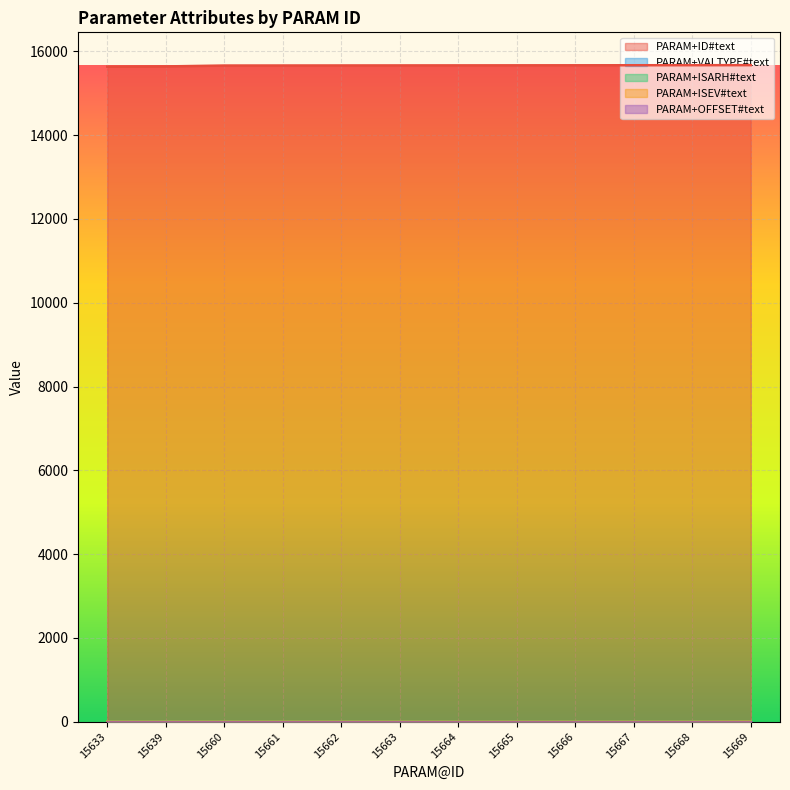

Does the chart display data point markers on the line(s)?

No